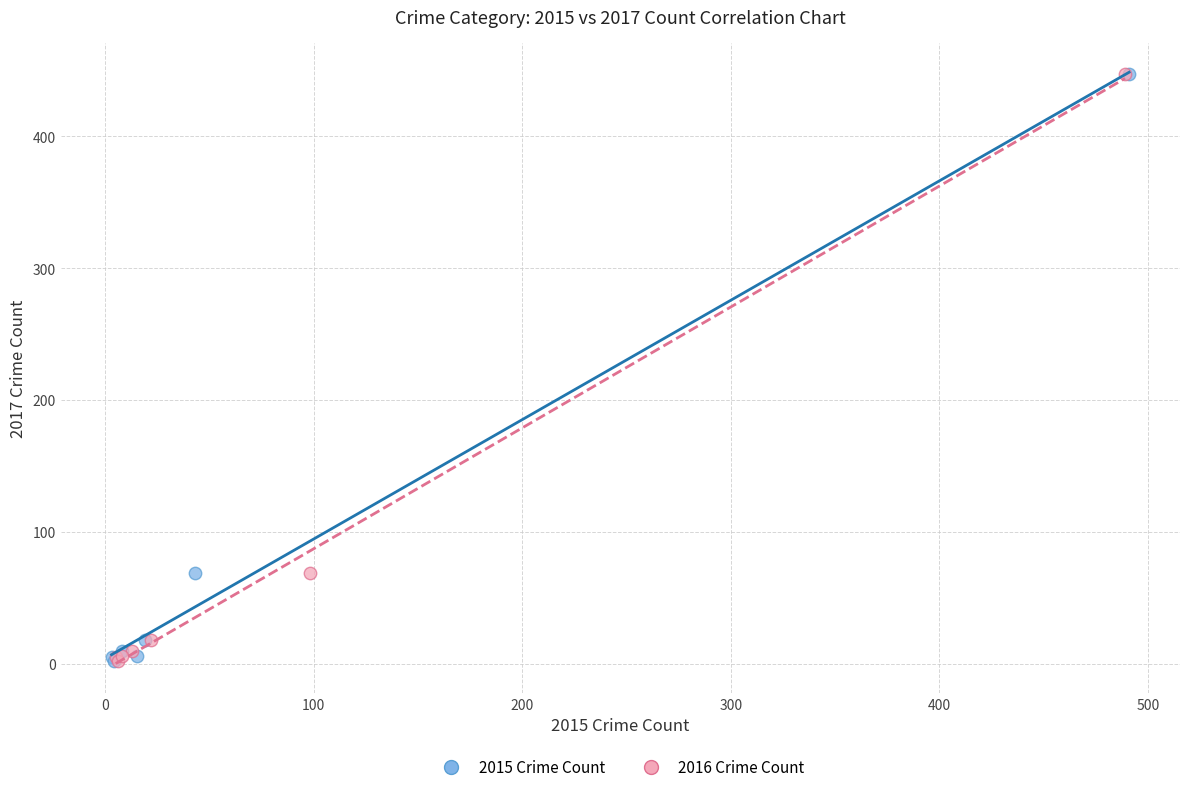

What are all the series names shown in the legend?

2015 Crime Count, 2016 Crime Count